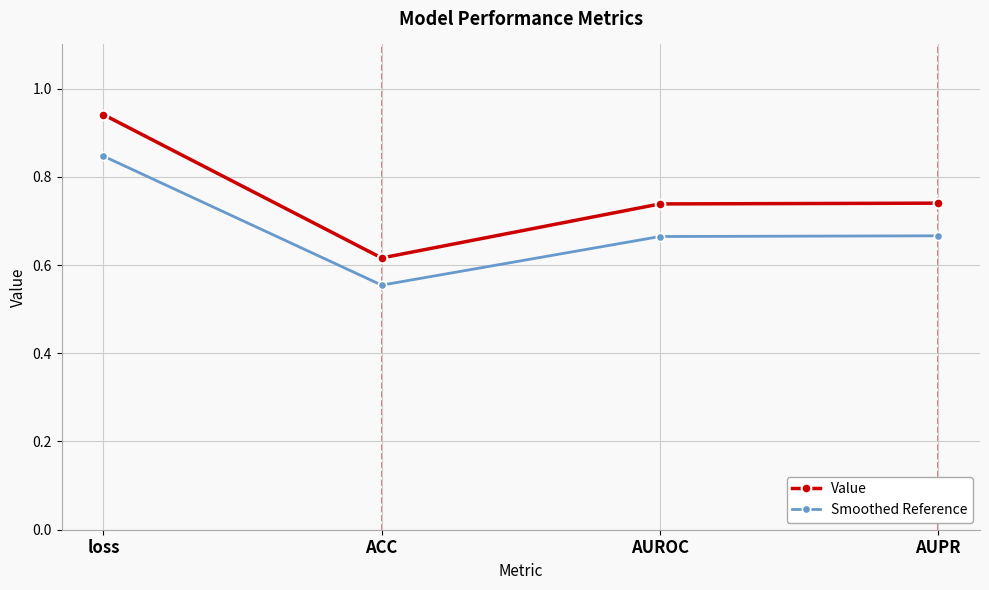

At how many categories does at least one series exceed 0?

4